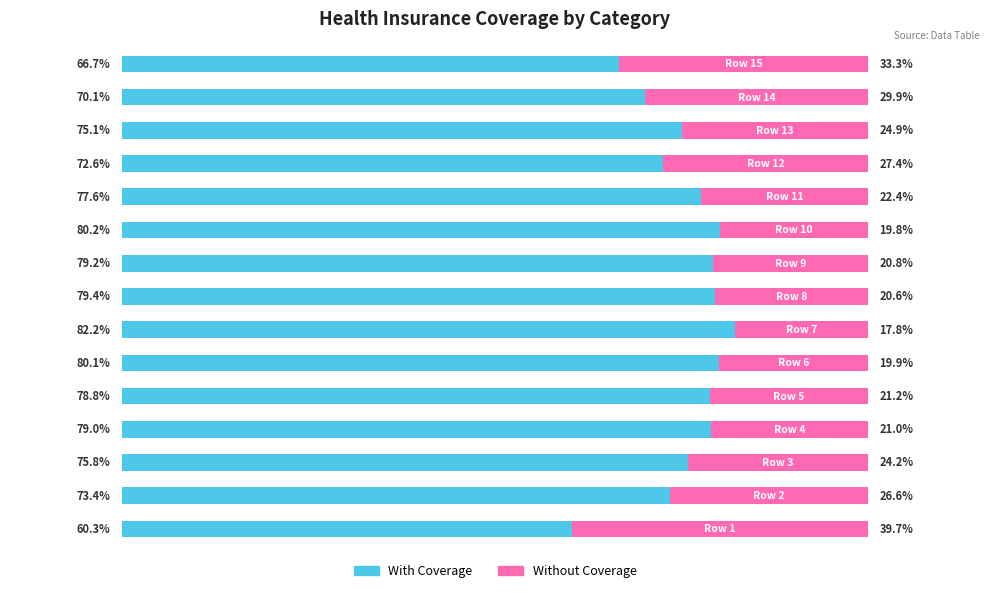

What are all the series names shown in the legend?

With Coverage, Without Coverage